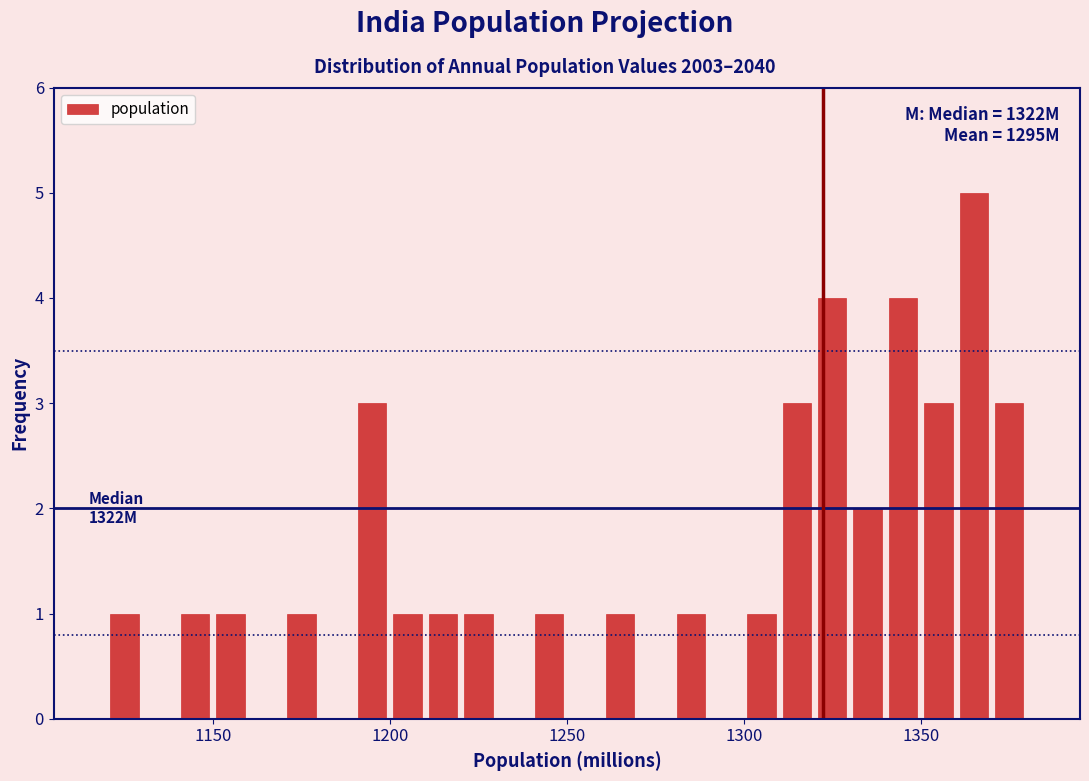

Around what value on the x-axis is the tallest bar? Give the approximate position of its centre, as read against the axis.

1365